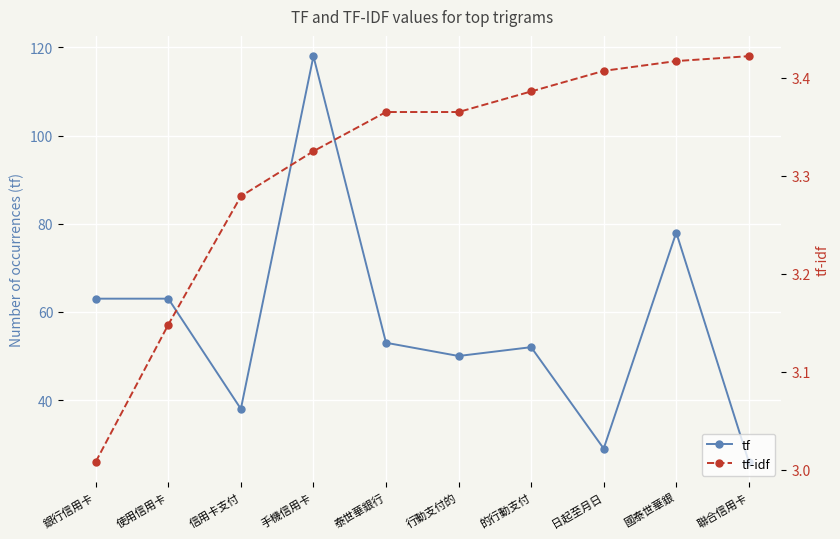

True or false: tf and tf-idf cross at least once.

False